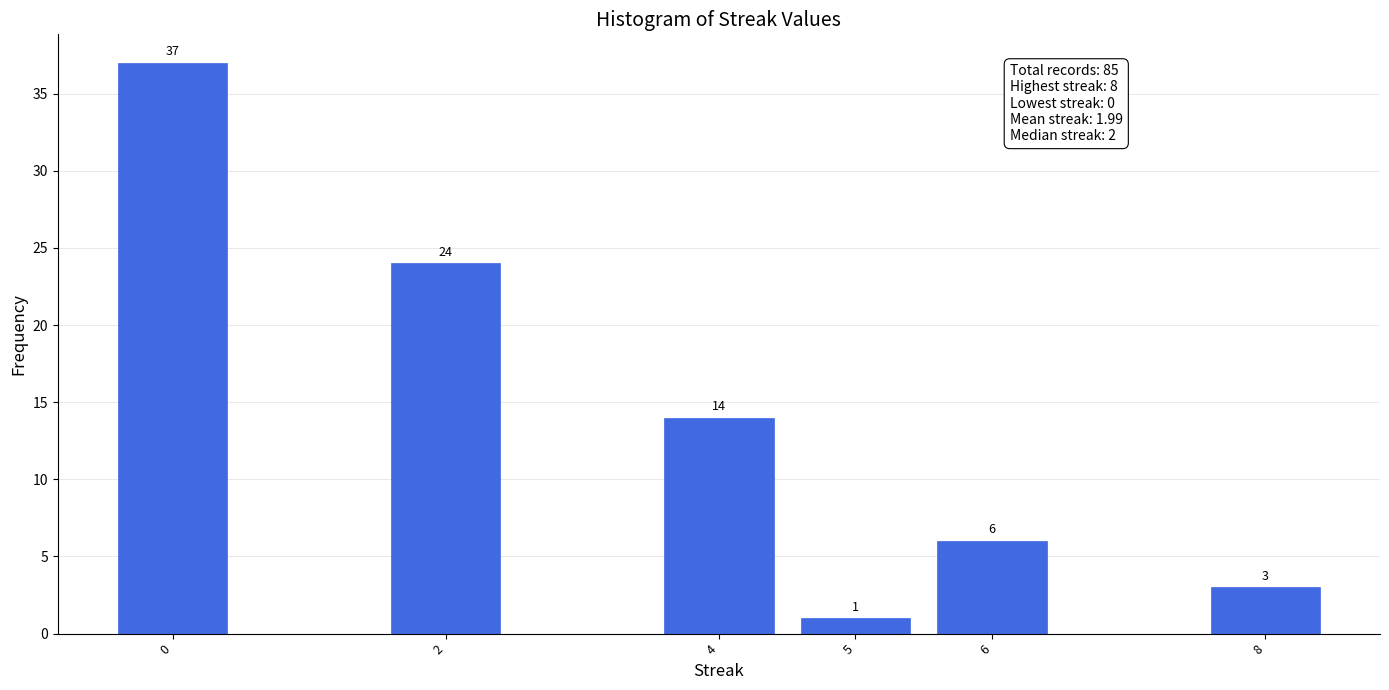

Reading left to right, extract all data points from this chart.

37	24	14	1	6	3